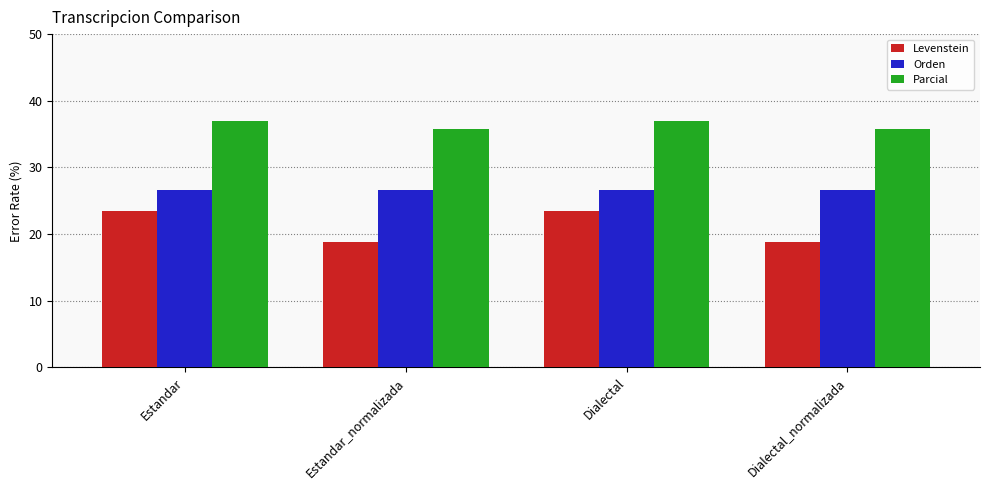

Which series has the largest total across all categories?

Parcial